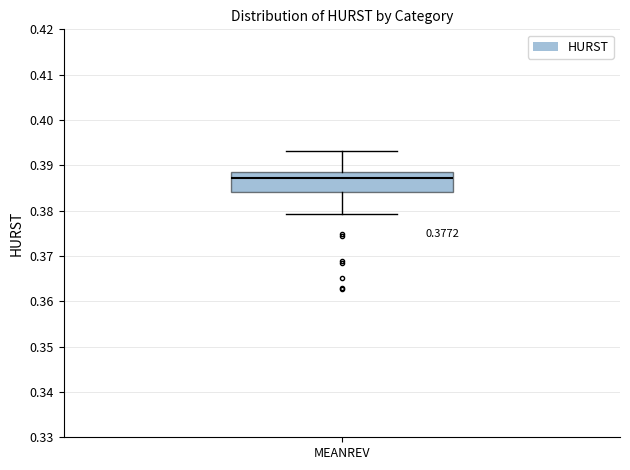

Where does the upper whisker of the box for MEANREV end on the y-axis? The values are not printed on the chart, so give them approximately, as read against the axis.

0.393